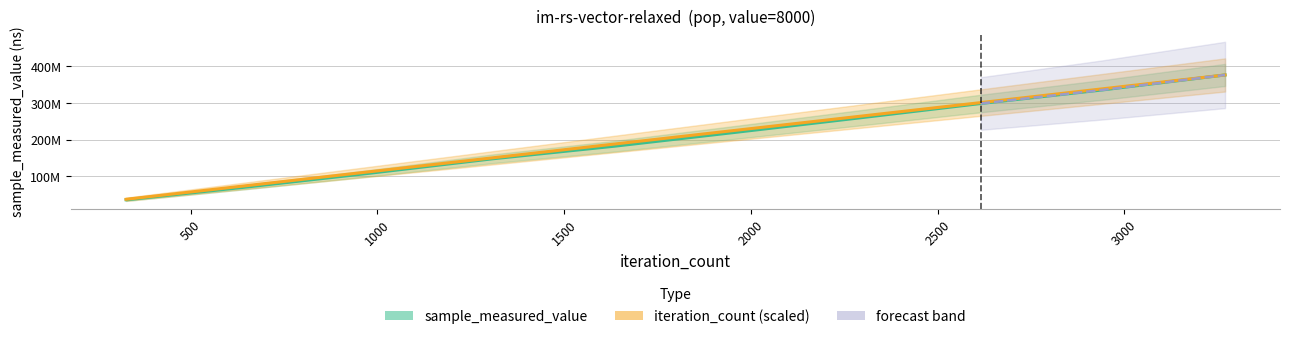

The sample_measured_value series shows 253258458.4 at 182370007.0. True or false?

False